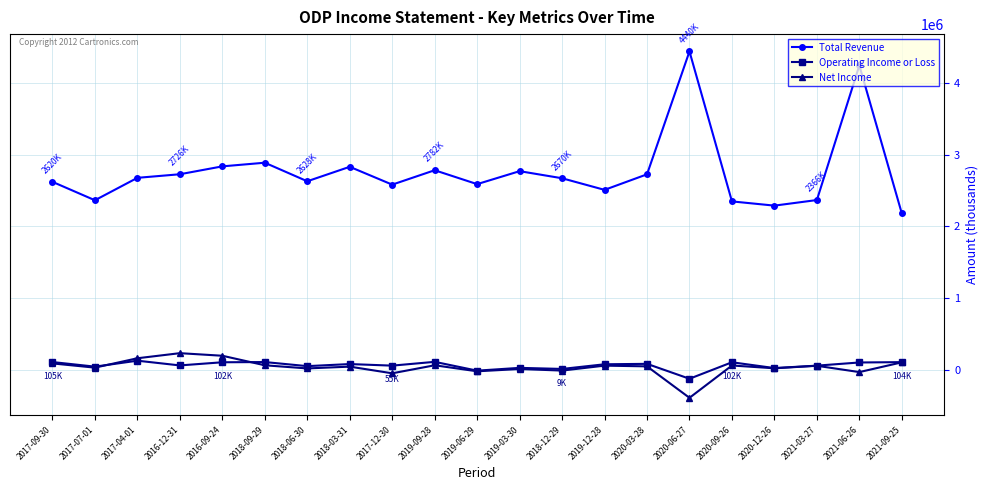

Where is Total Revenue nearest to the value 3309500?

2018-09-29